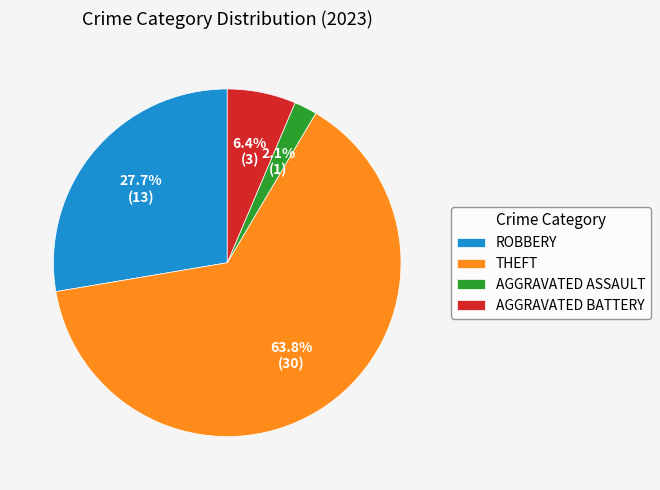

Do AGGRAVATED BATTERY and THEFT together represent more than half of the pie?

Yes